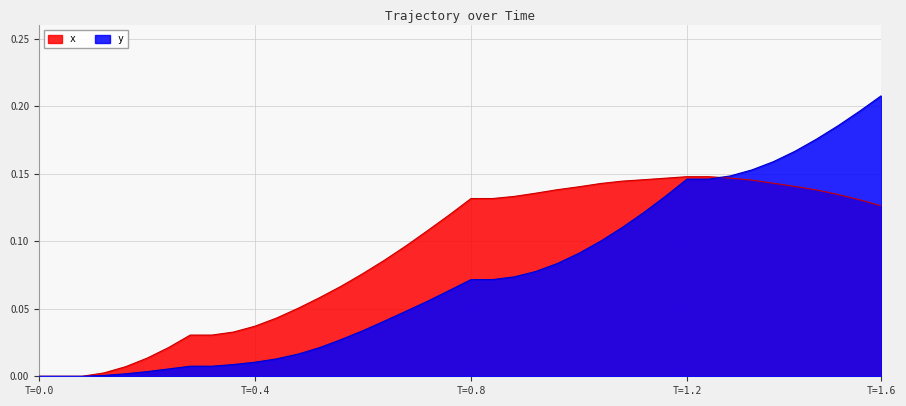

Which series has the widest spread of values?

y